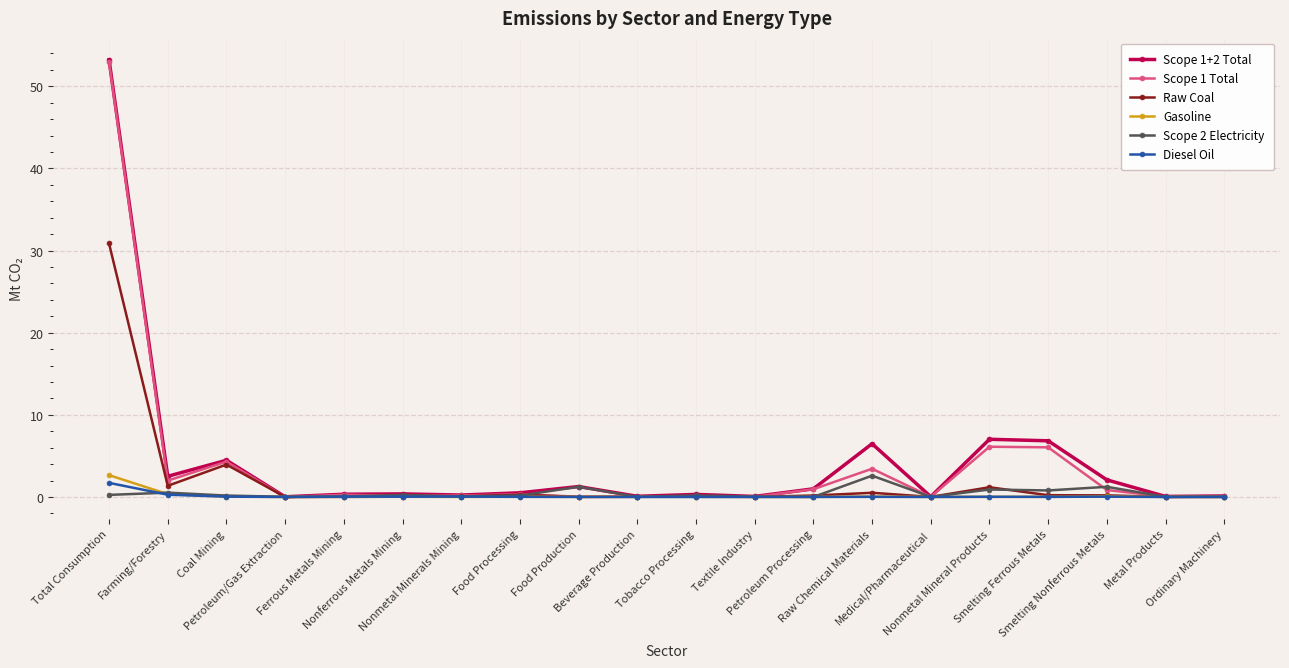

What is the total value across all series at Nonferrous Metals Mining?

0.8